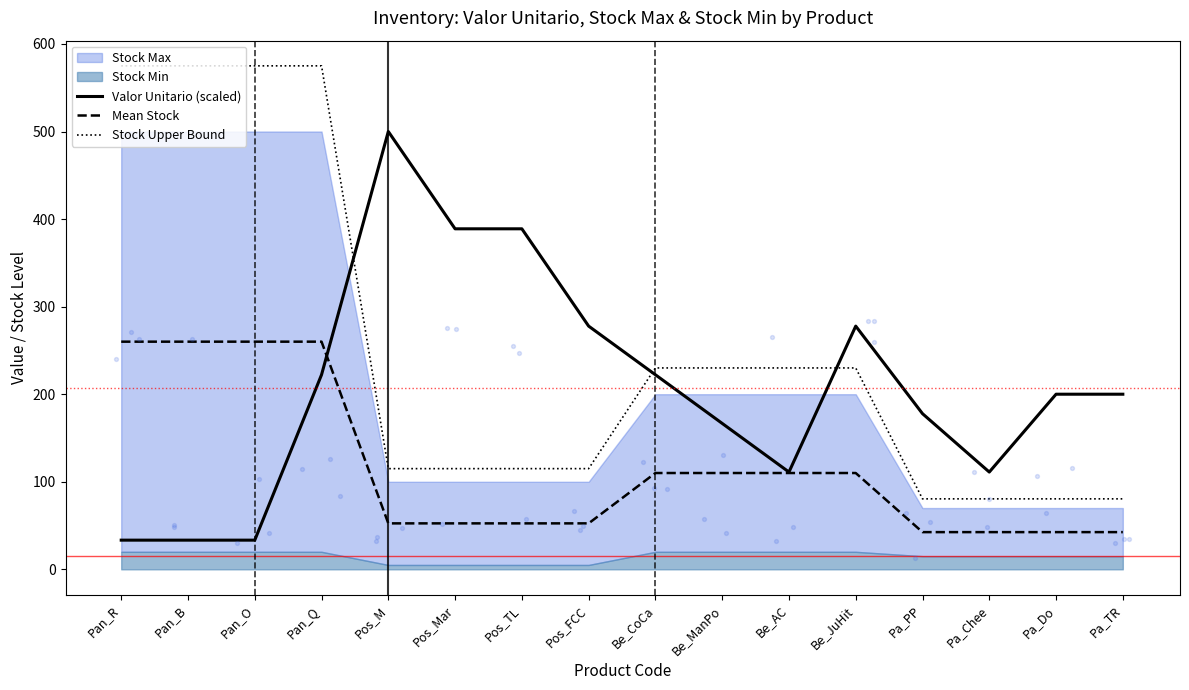

Which series contains the lowest Y value?

Valor Unitario (scaled)